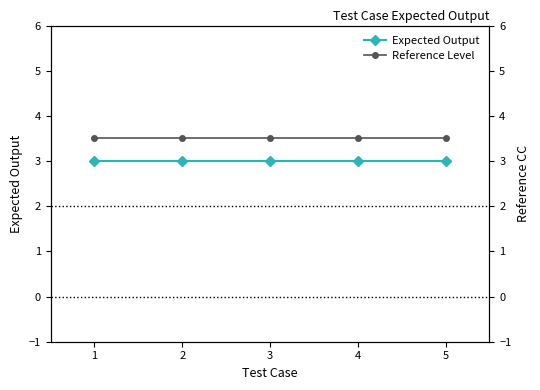

Does the chart display data point markers on the line(s)?

Yes